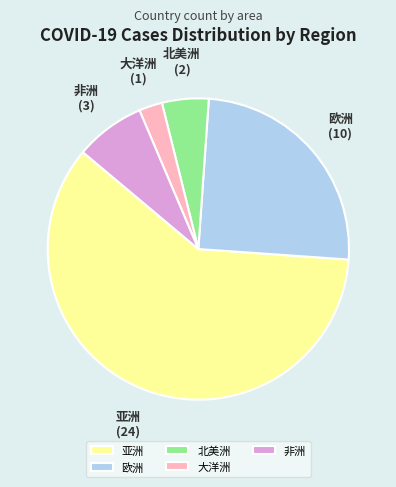

How many slices are in this pie chart?

5